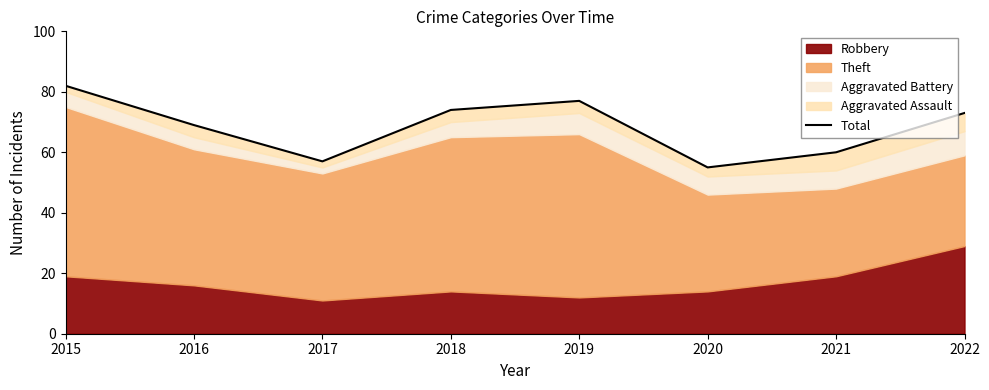

List the labels in order of value, largest first.

2015, 2019, 2018, 2022, 2016, 2021, 2017, 2020